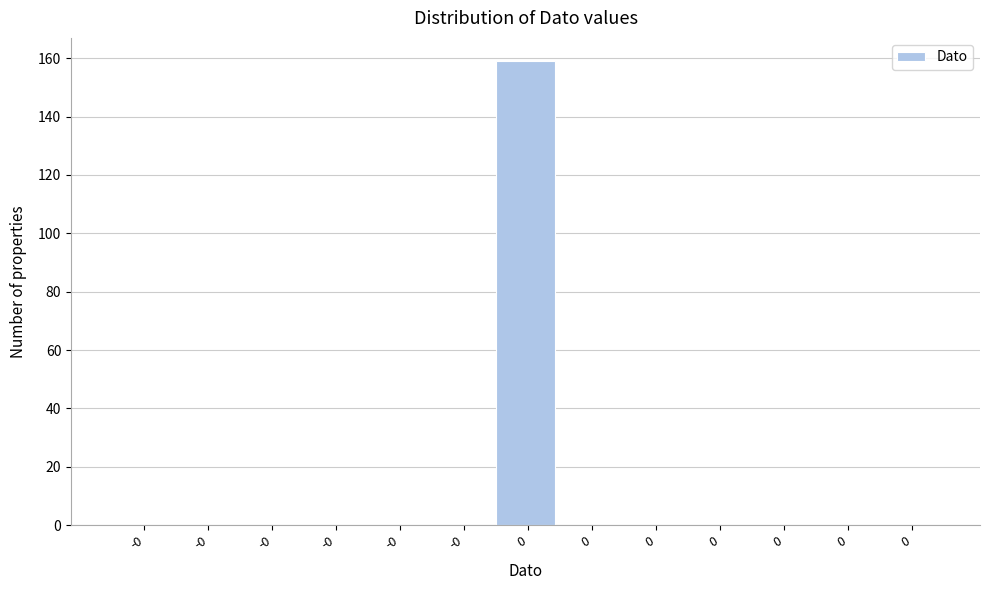

How many data points does each series have?

13